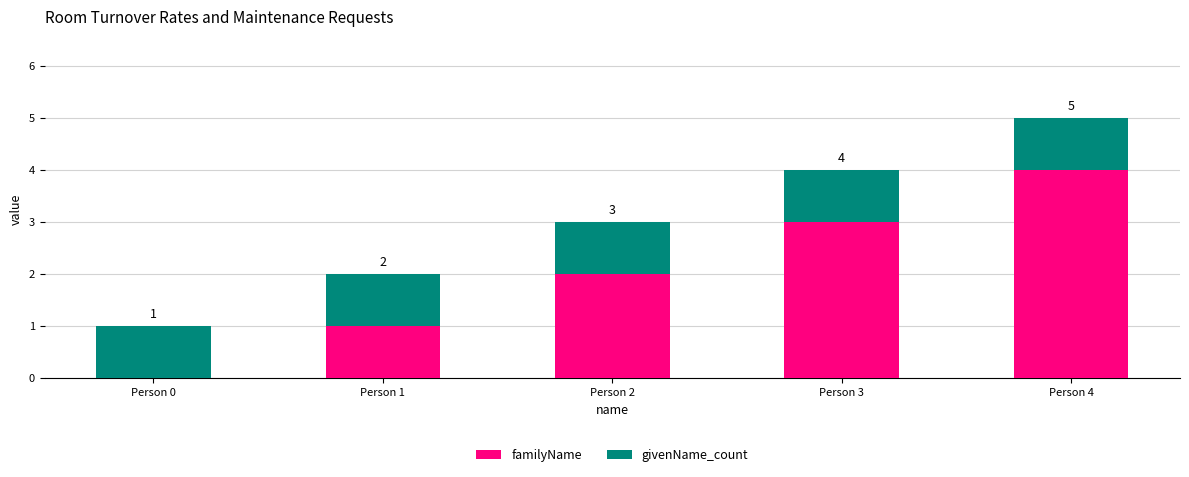

The value of familyName at Person 1 is 2. True or false?

False